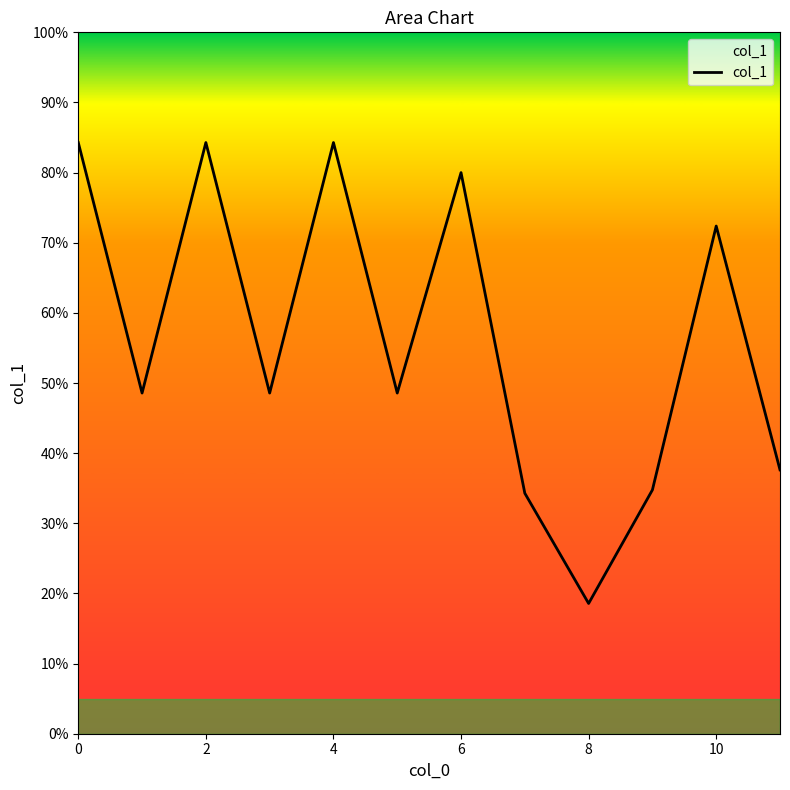

Does the chart have visible grid lines?

No